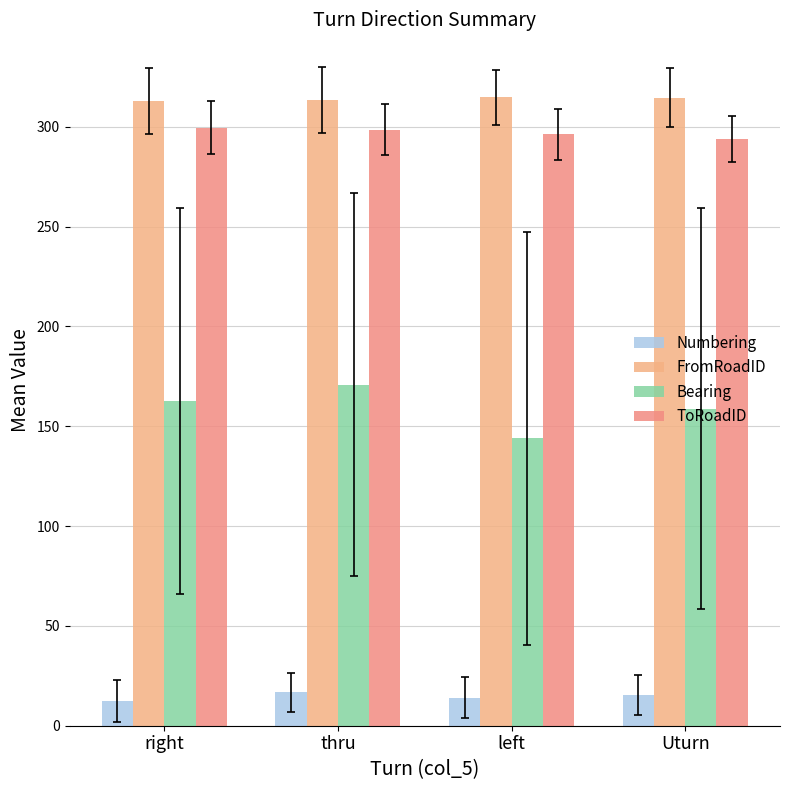

What is the label of the 1st bar from the right?

Uturn